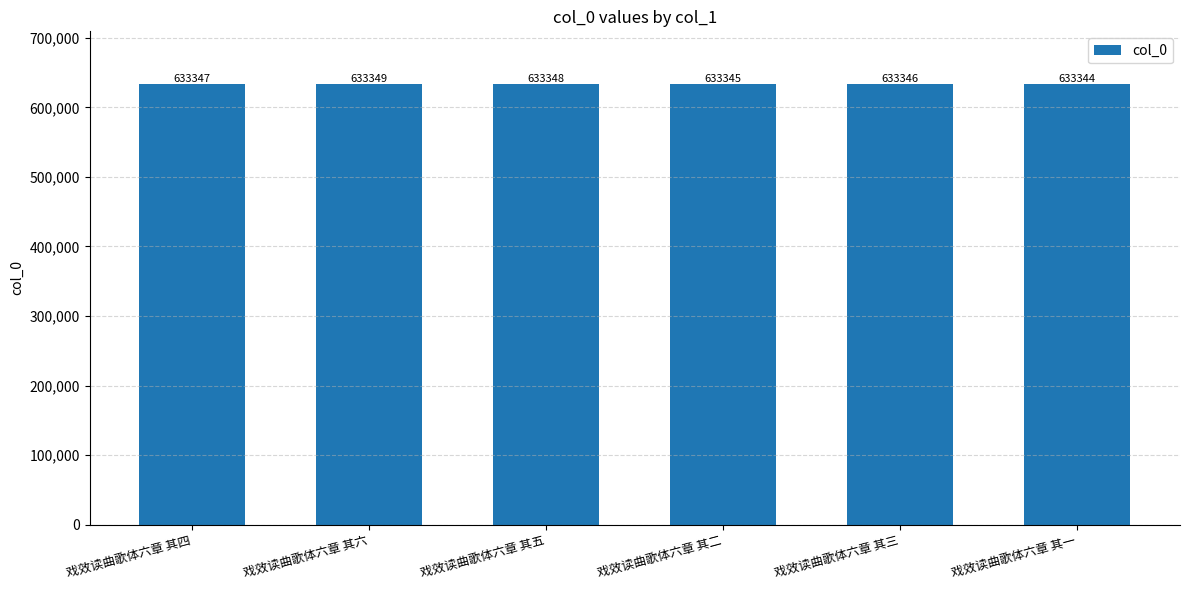

What is the value of the 2nd bar from the left?

633349